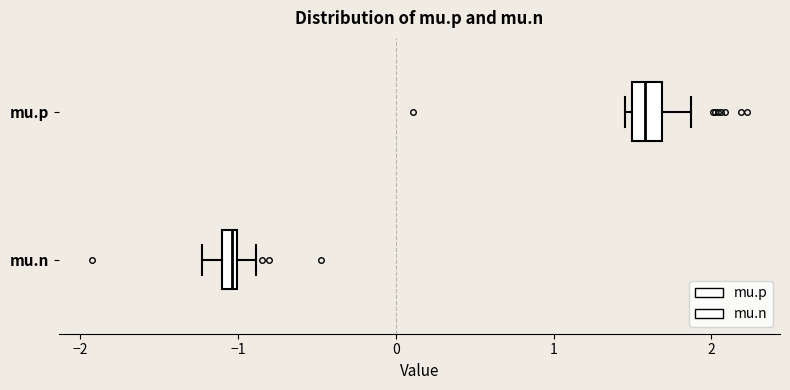

Where is the right edge of the box for mu.n on the x-axis? The values are not printed on the chart, so give them approximately, as read against the axis.

-1.0